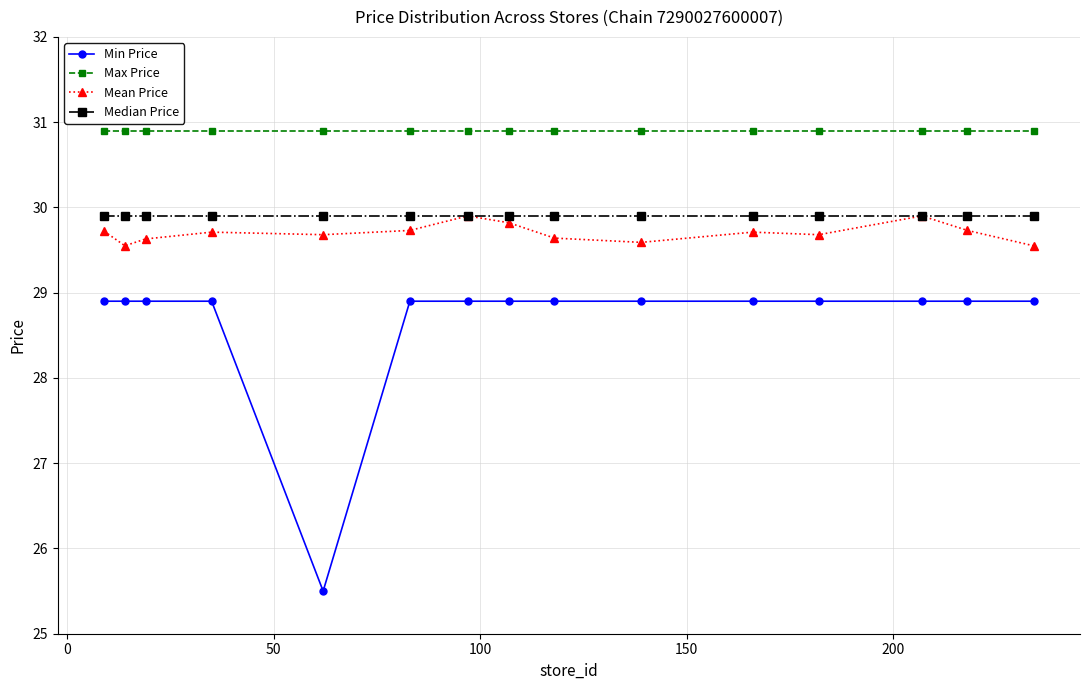

How many lines are shown in the chart?

4